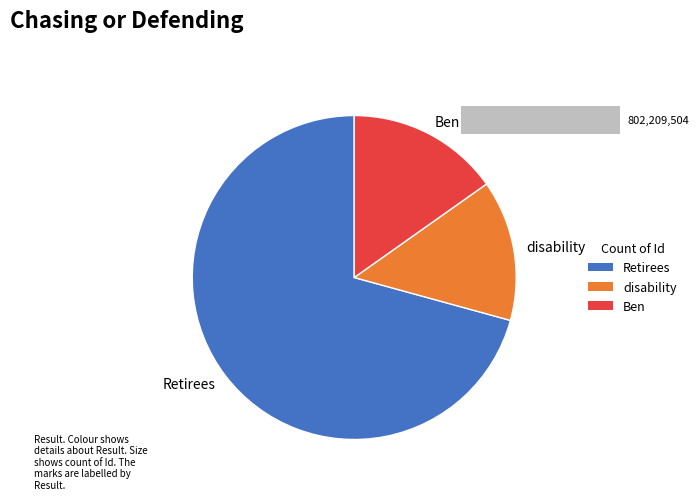

Between Ben and disability, which is larger?

Ben